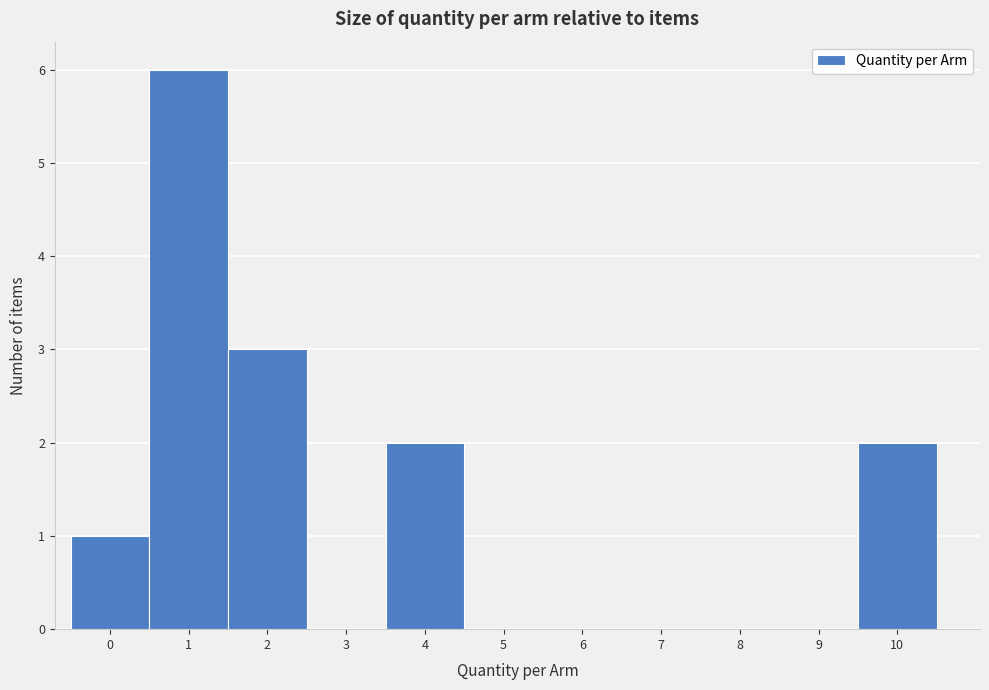

Reading right to left, transcribe all the data shown in this chart.

10=2	9=0	8=0	7=0	6=0	5=0	4=2	3=0	2=3	1=6	0=1